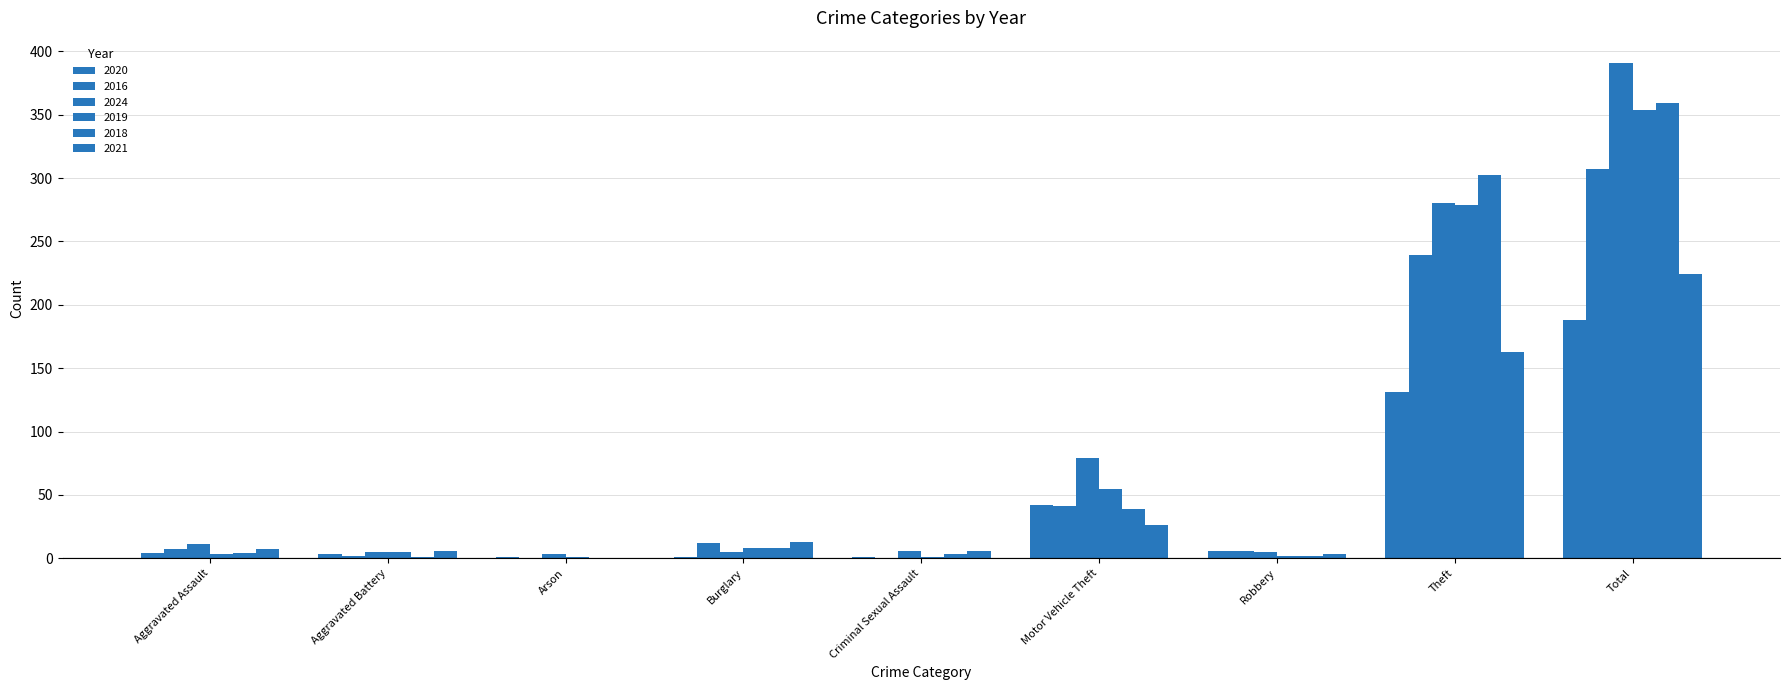

Reading left to right, what are all the values shown in this chart?

2020: 4	3	1	1	1	42	6	131	188
2016: 7	2	0	12	0	41	6	239	307
2024: 11	5	3	5	6	79	5	280	391
2019: 3	5	1	8	1	55	2	279	354
2018: 4	1	0	8	3	39	2	302	359
2021: 7	6	0	13	6	26	3	163	224